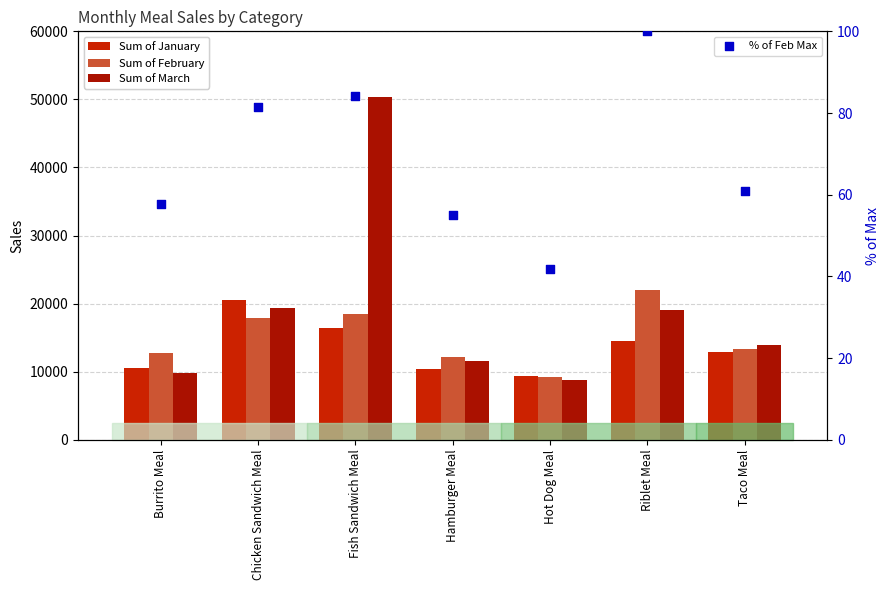

What are all the series names shown in the legend?

Sum of January, Sum of February, Sum of March, % of Feb Max